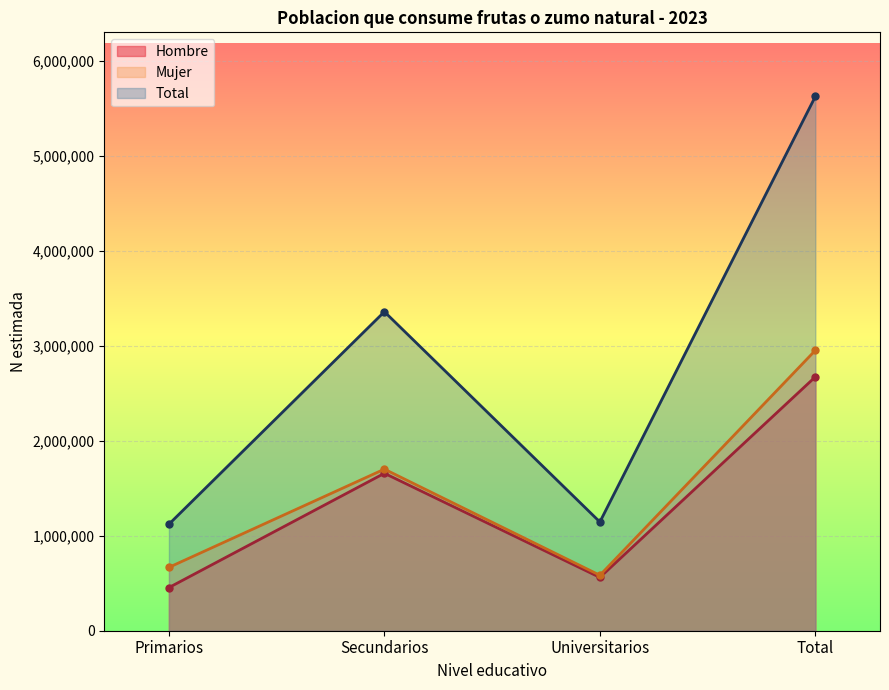

True or false: Mujer and Total cross at least once.

False